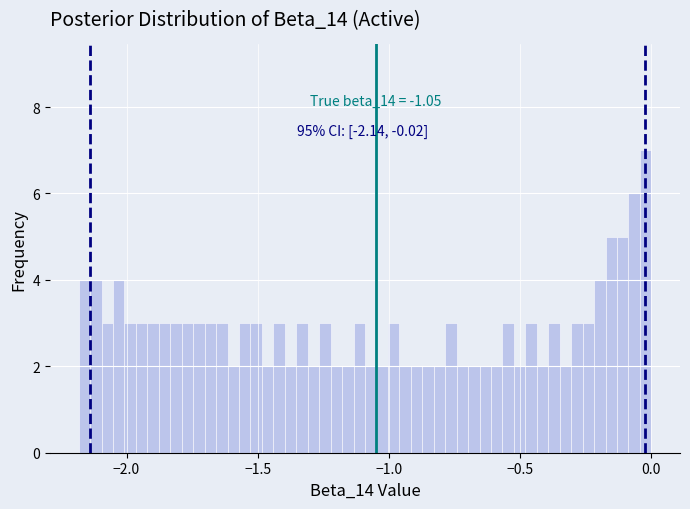

Around what value on the x-axis is the tallest bar? Give the approximate position of its centre, as read against the axis.

0.00